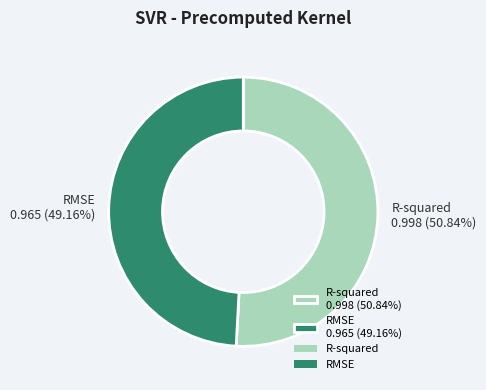

The RMSE slice represents 62% of the pie. True or false?

False